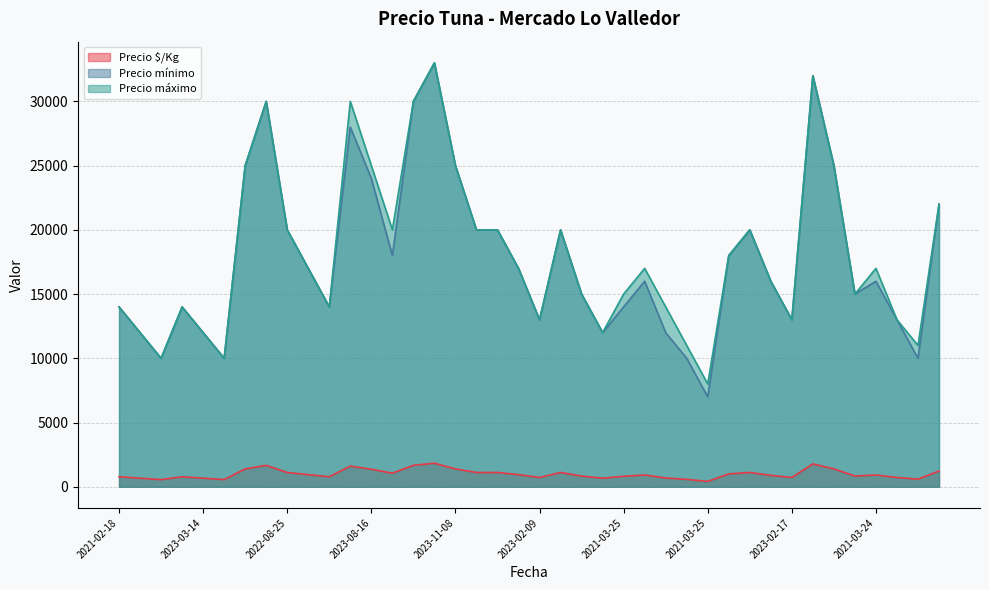

Does the chart display data point markers on the line(s)?

No